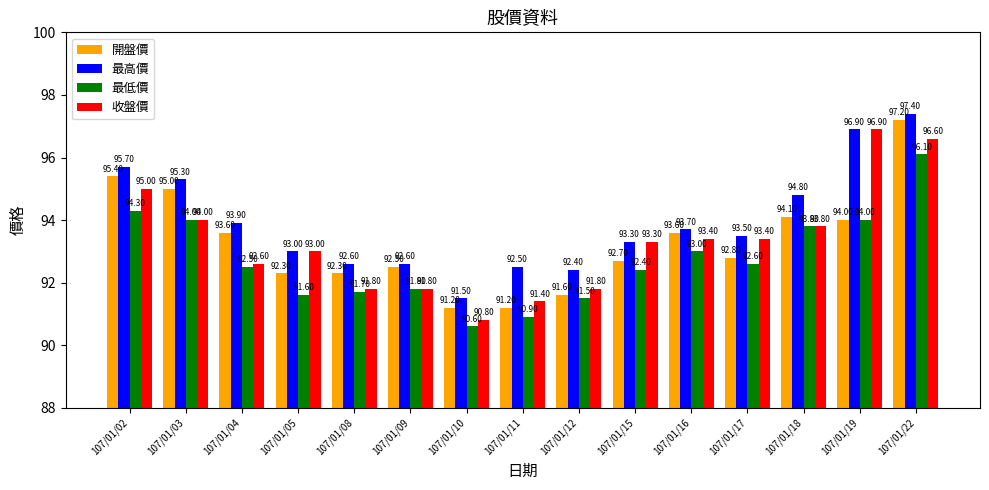

Where does the 開盤價 series first go above 92?

107/01/02